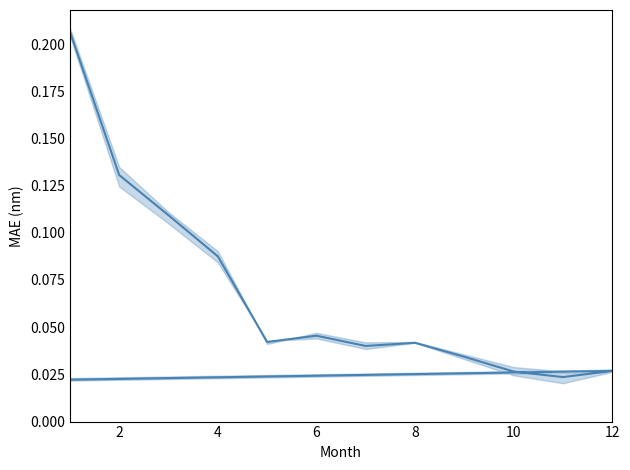

How many lines are shown in the chart?

1